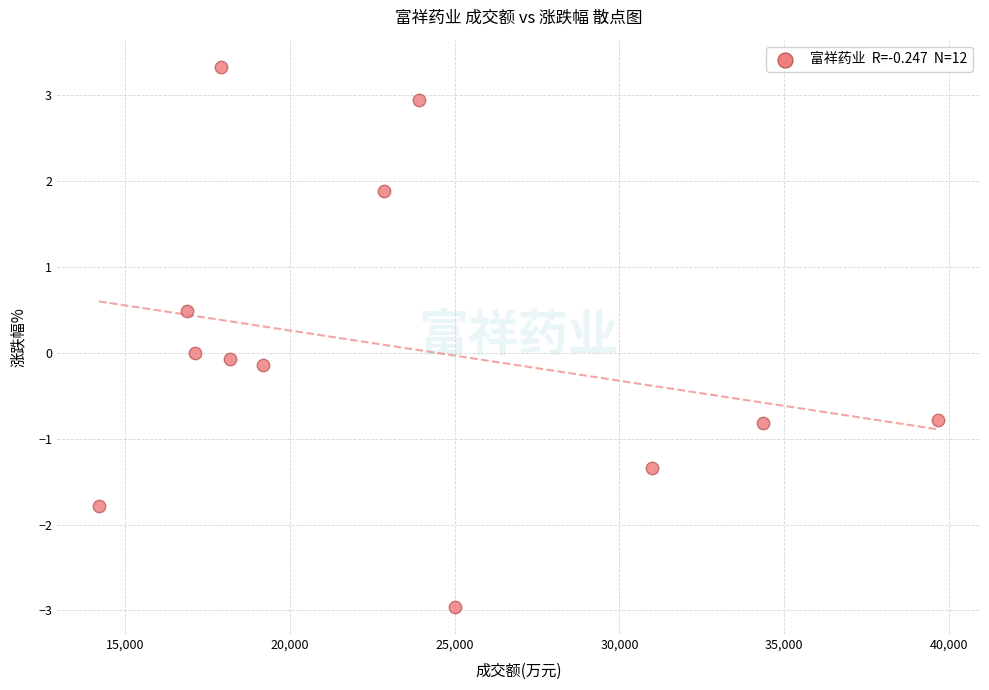

What is the range of Y values (max minus min)?

6.3